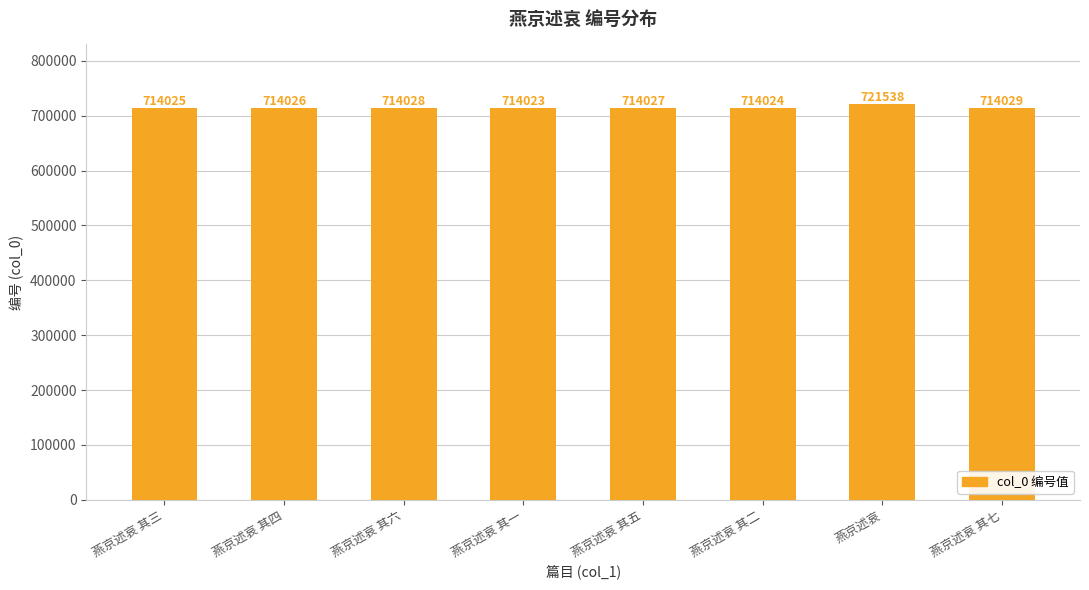

What is the ratio of the value at 燕京述哀 其七 to the value at 燕京述哀 其五?

1.0